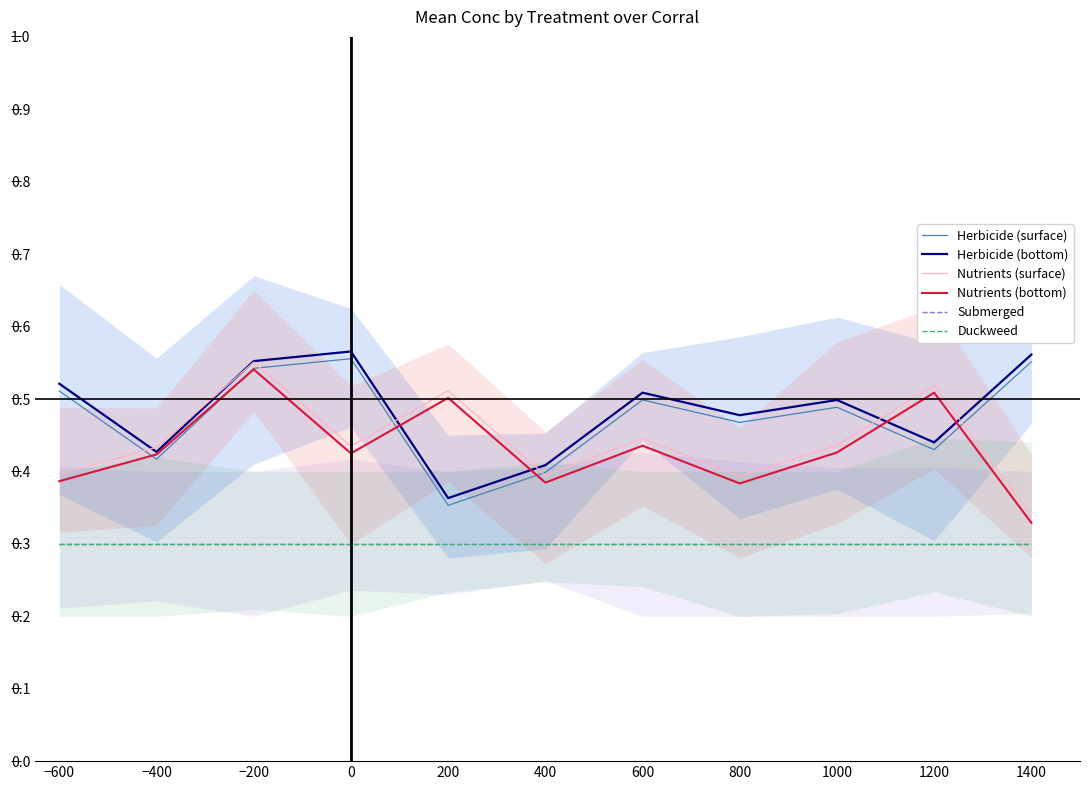

What is the label of the 2nd point from the left?

−400